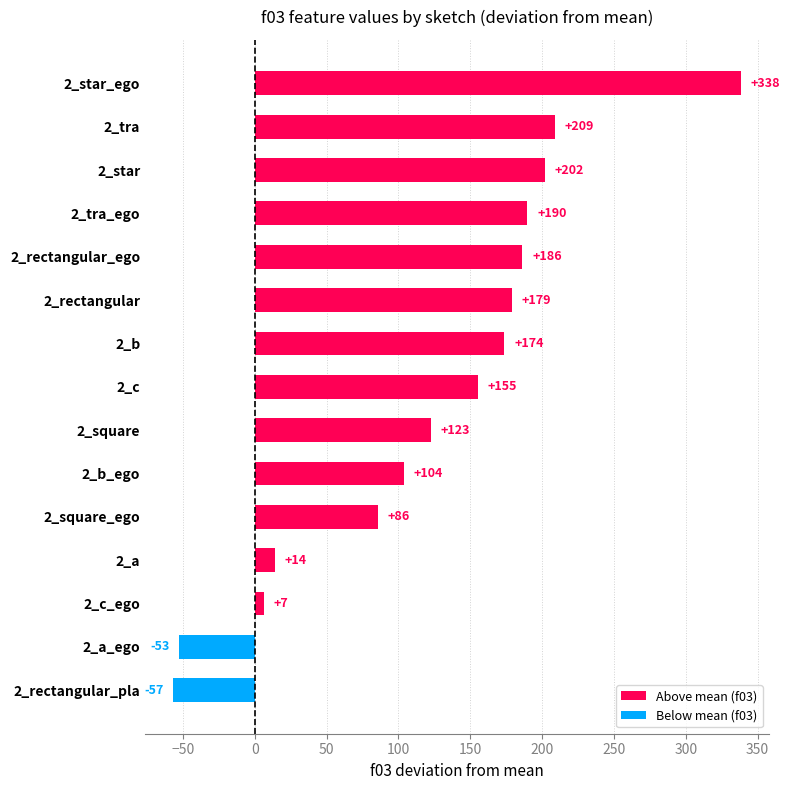

Which label corresponds to the largest value in the chart?

2_star_ego